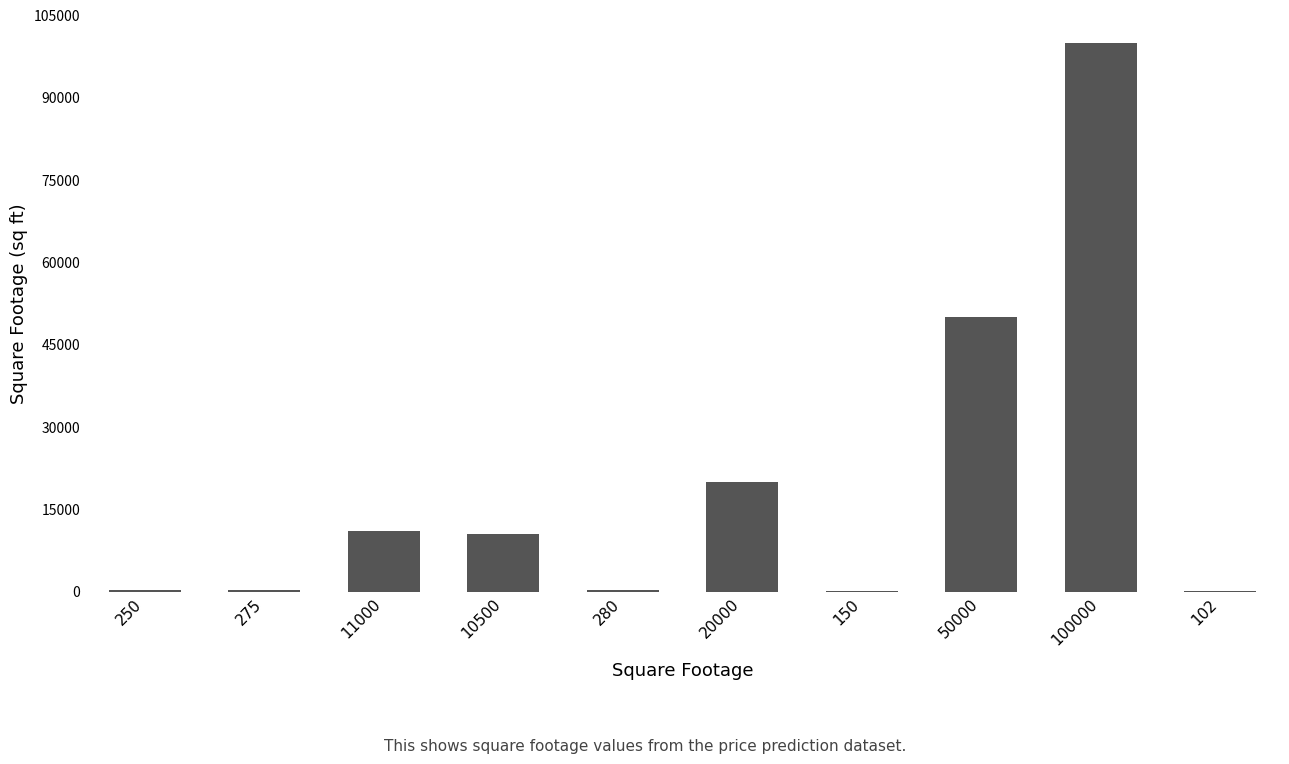

Which label corresponds to the largest value in the chart?

100000